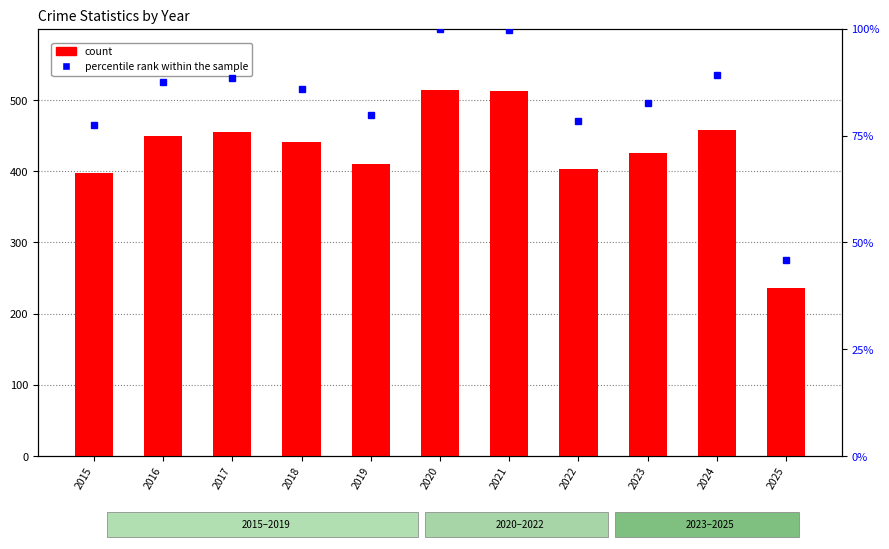

What is the total value across all series at 2023?

507.7